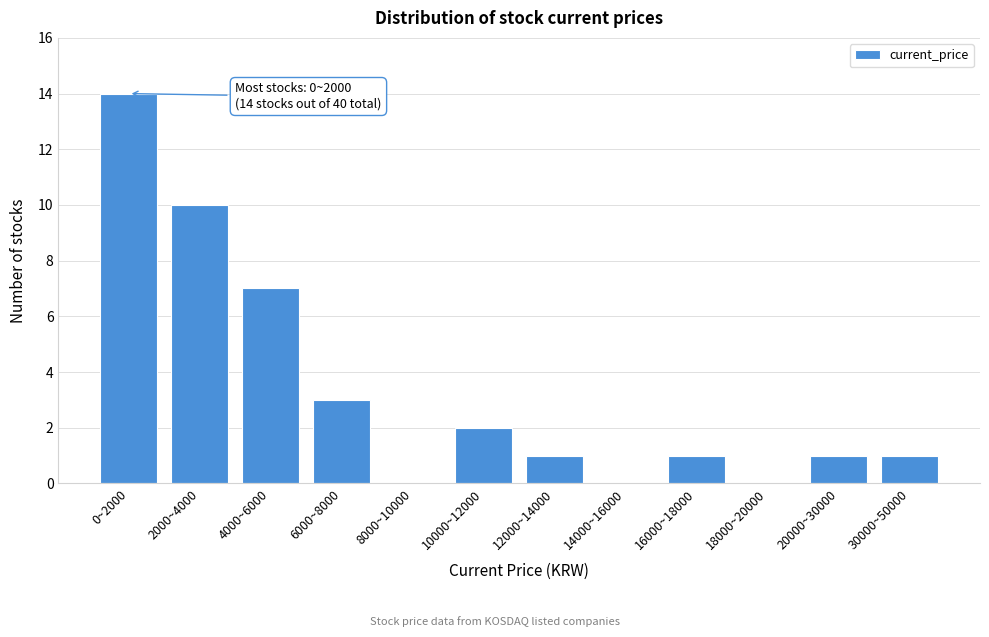

Reading left to right, extract all data points from this chart.

0~2000=14	2000~4000=10	4000~6000=7	6000~8000=3	8000~10000=0	10000~12000=2	12000~14000=1	14000~16000=0	16000~18000=1	18000~20000=0	20000~30000=1	30000~50000=1